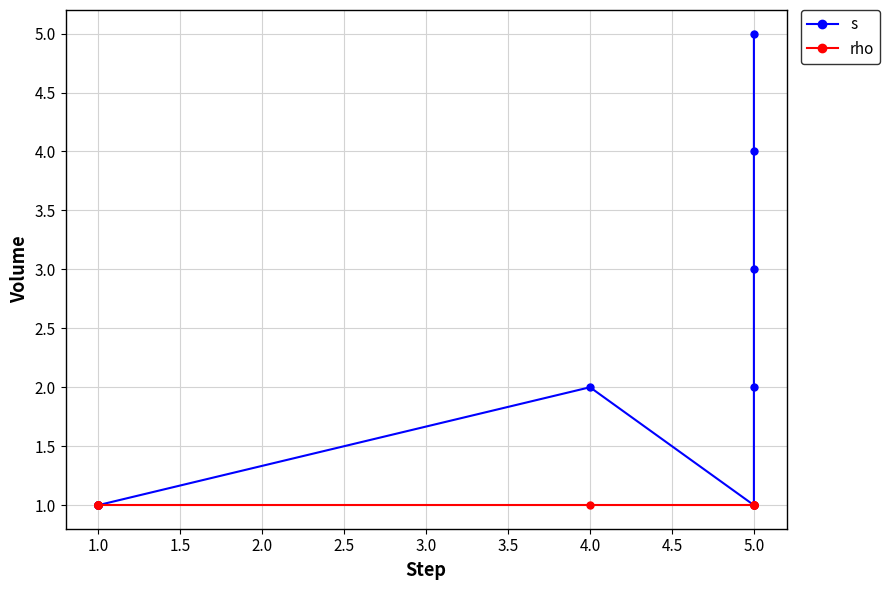

True or false: s and rho cross at least once.

False